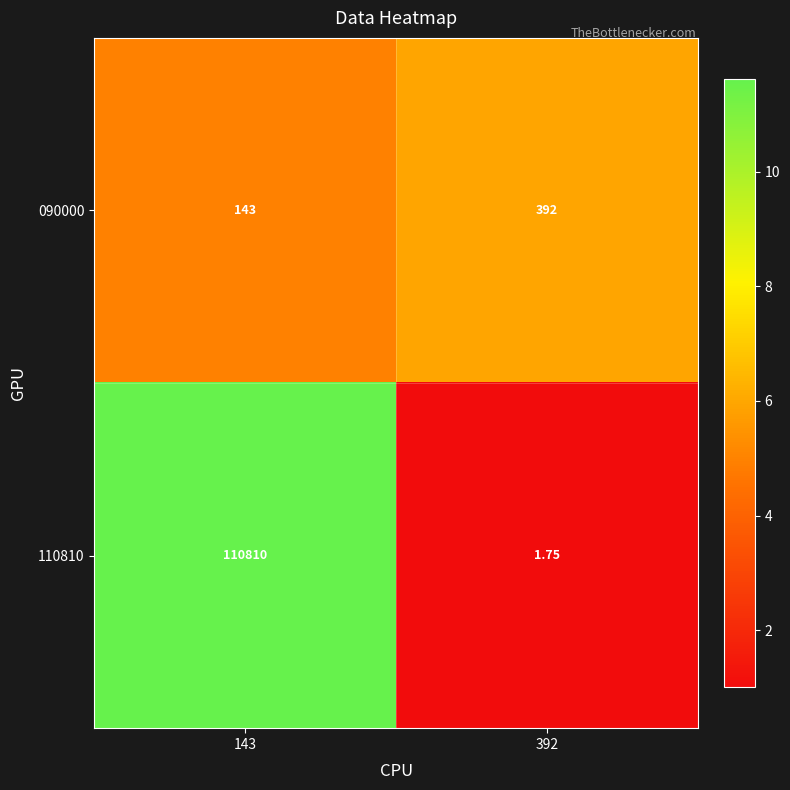

How many series are shown in this chart?

2